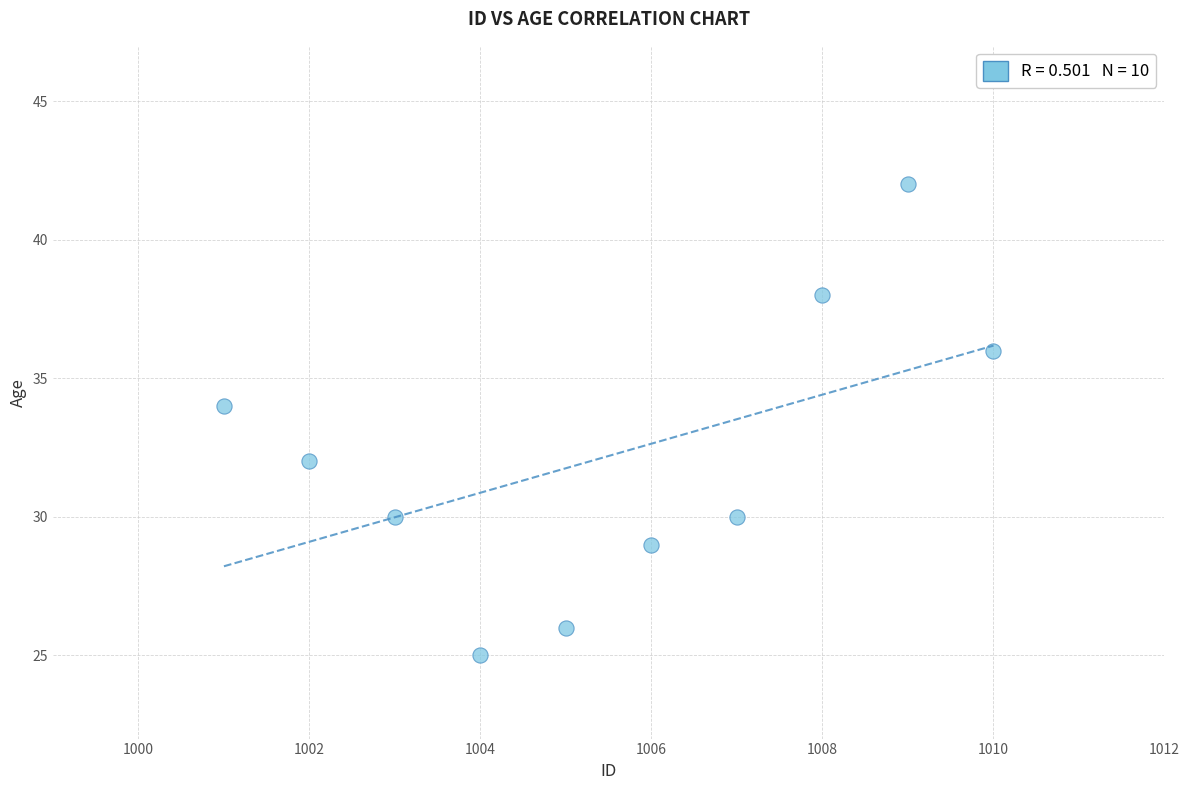

What is the range of X values (max minus min)?

9